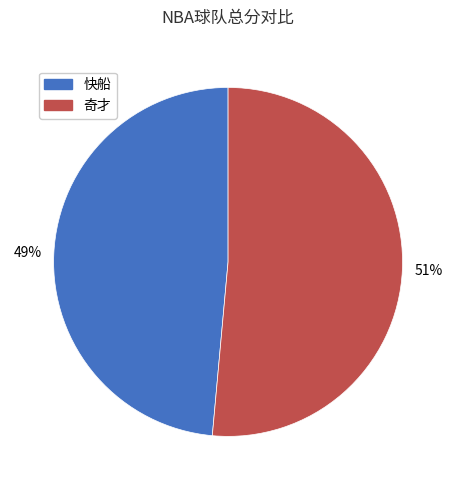

Is it true that 奇才 is 64% of the pie?

False